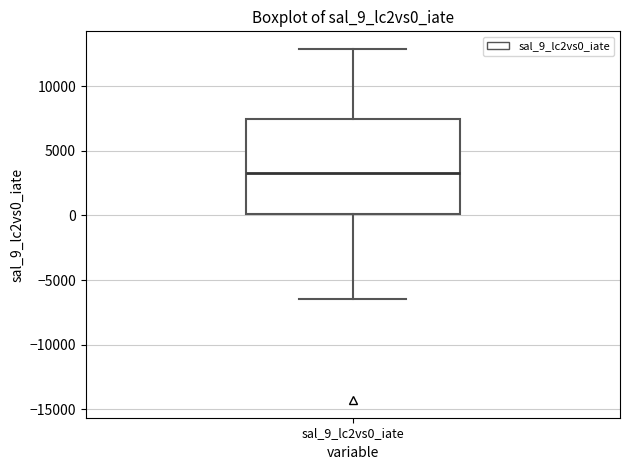

Where is the lower edge of the box for sal_9_lc2vs0_iate on the y-axis? The values are not printed on the chart, so give them approximately, as read against the axis.

0